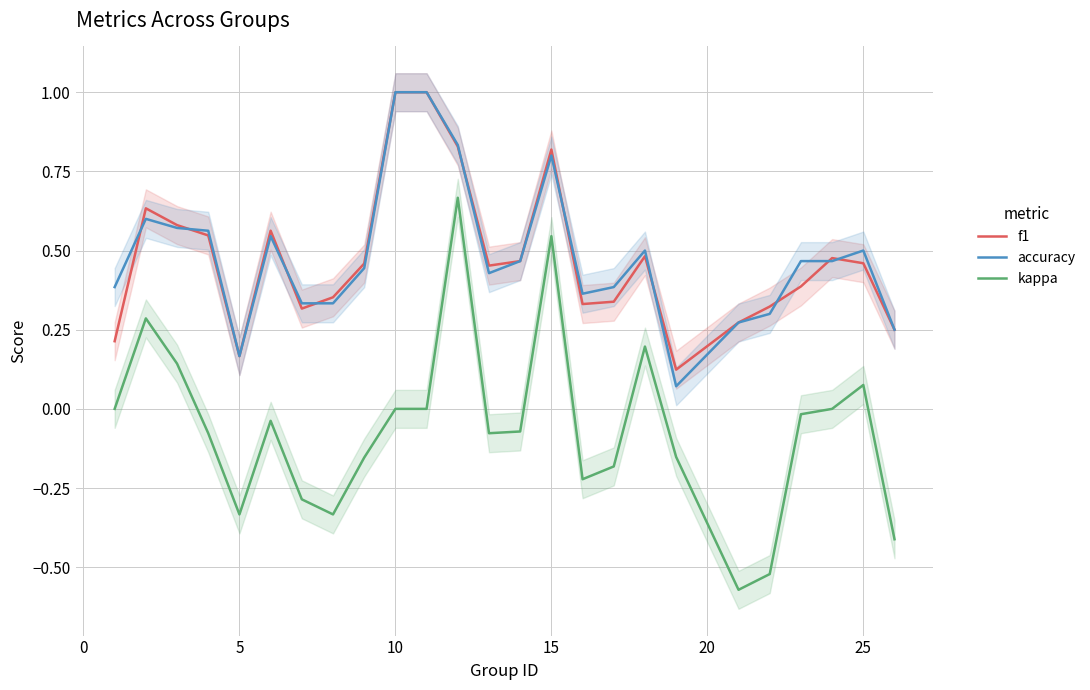

True or false: kappa and f1 intersect in this chart.

False